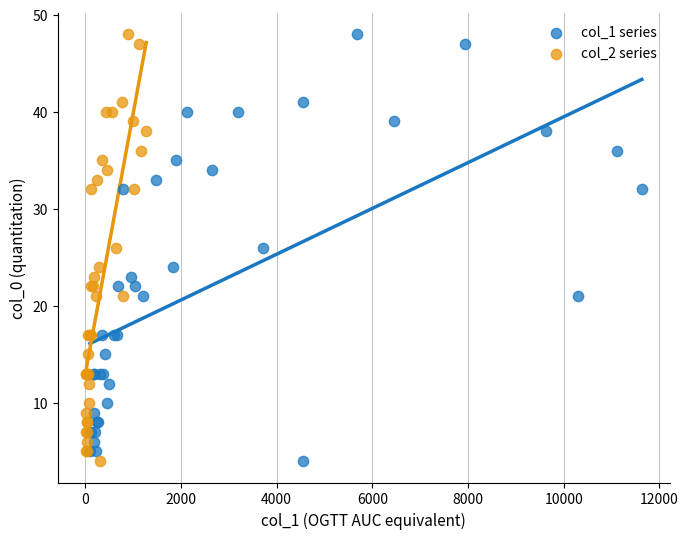

What are all the series names shown in the legend?

col_1 series, col_2 series